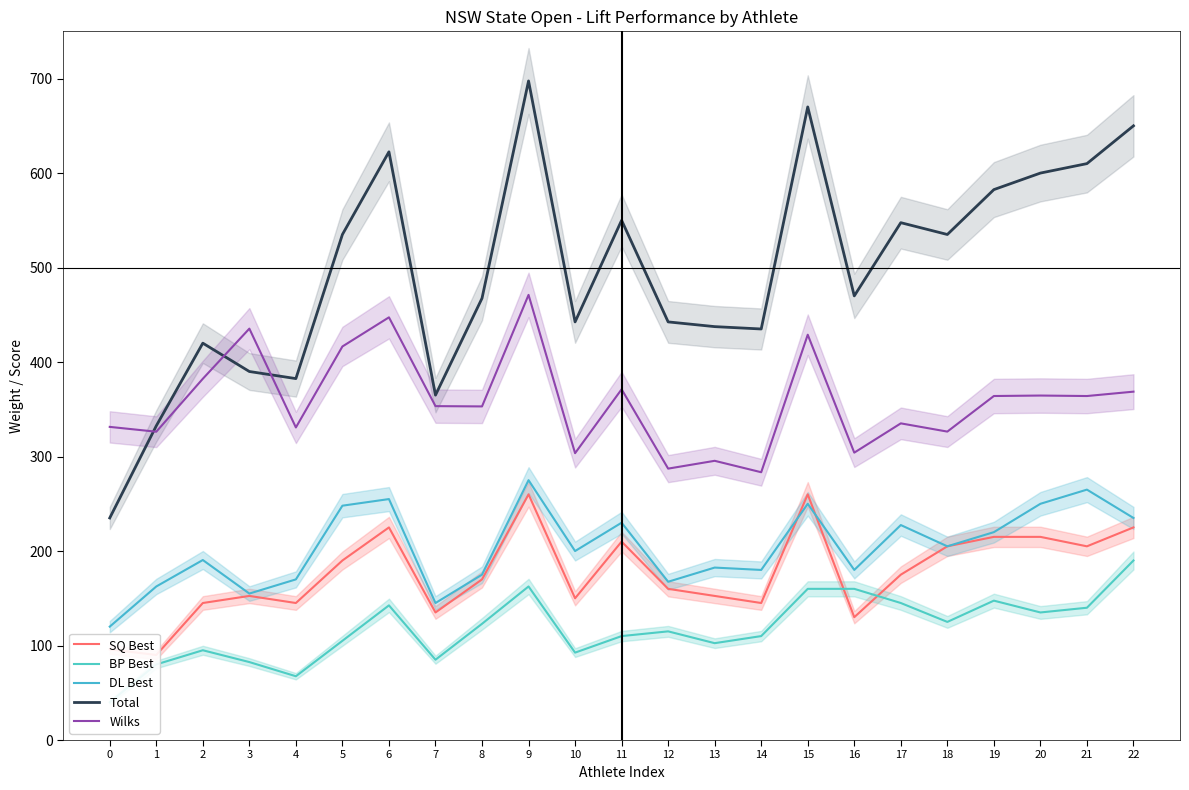

What is the value of the DL Best point at the 13th from the left?

167.5